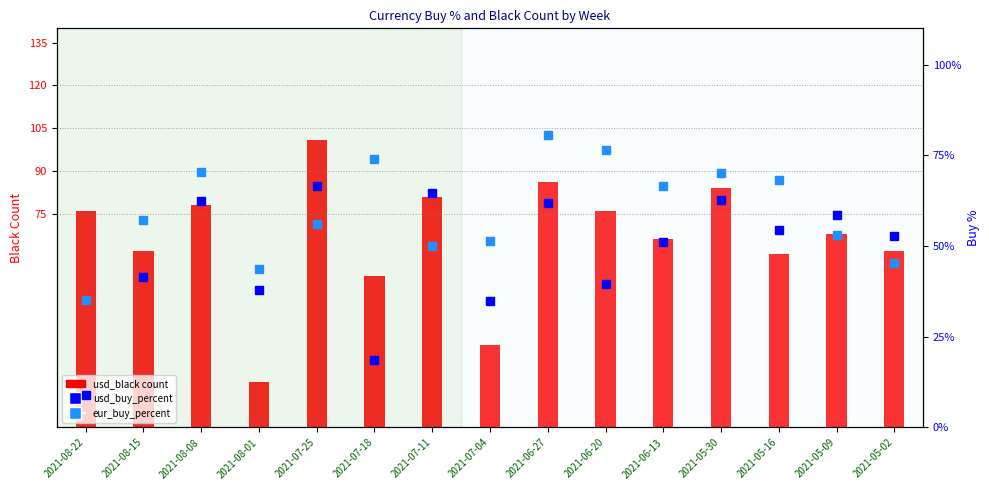

What is the difference between the second highest and second lowest values in the eur_buy_percent series?

32.7